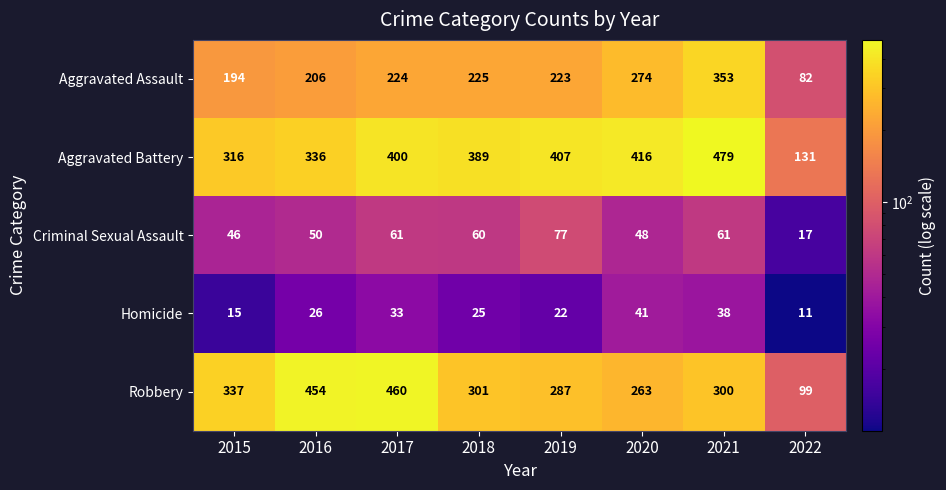

What is the average value of the Aggravated Assault series?

223